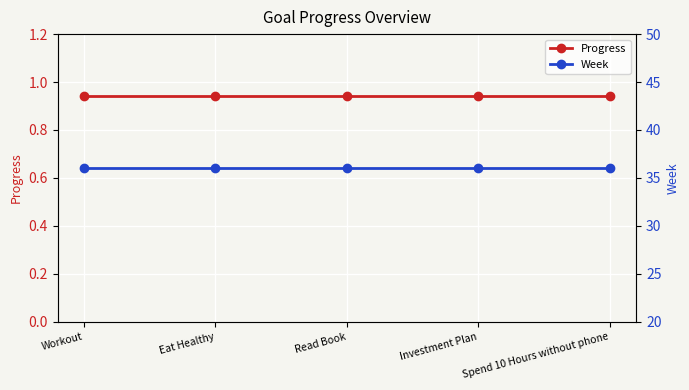

What is the label of the 5th point from the right?

Workout